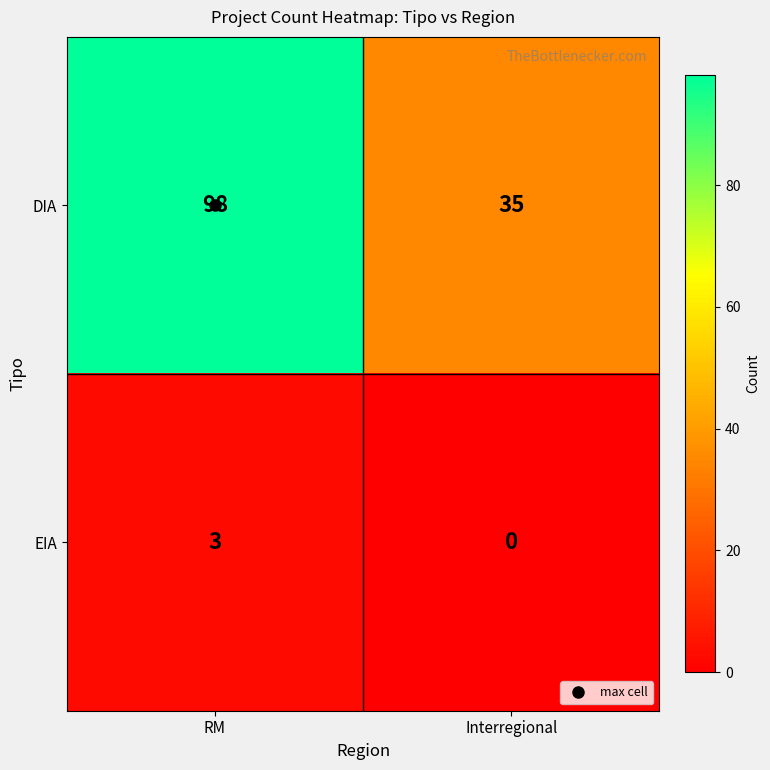

Which category has the highest value across all series?

RM